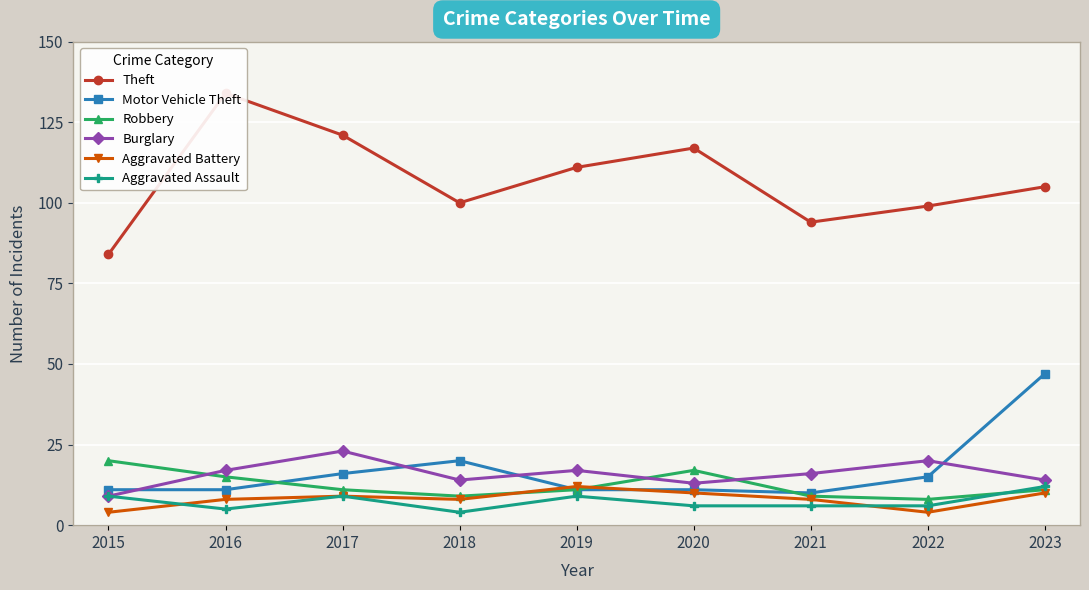

How many data points in Motor Vehicle Theft are above 11?

4